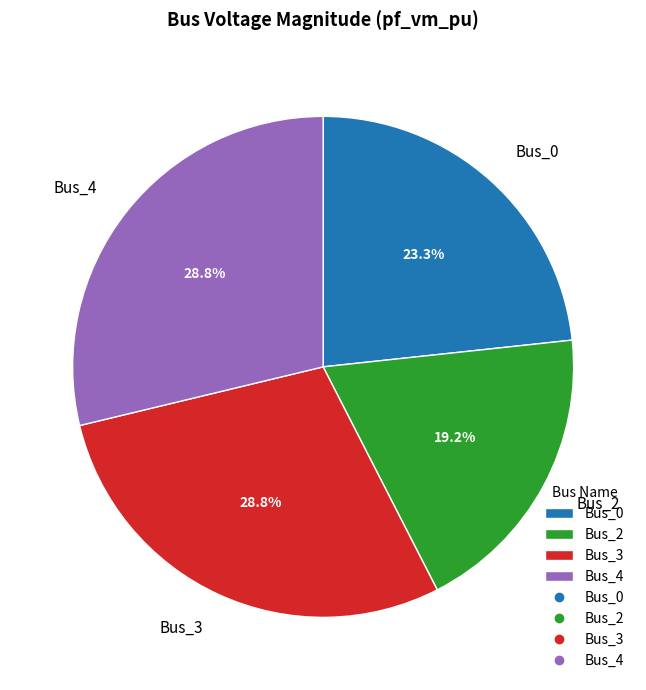

What is the ratio of the value at Bus_3 to the value at Bus_4?

1.0